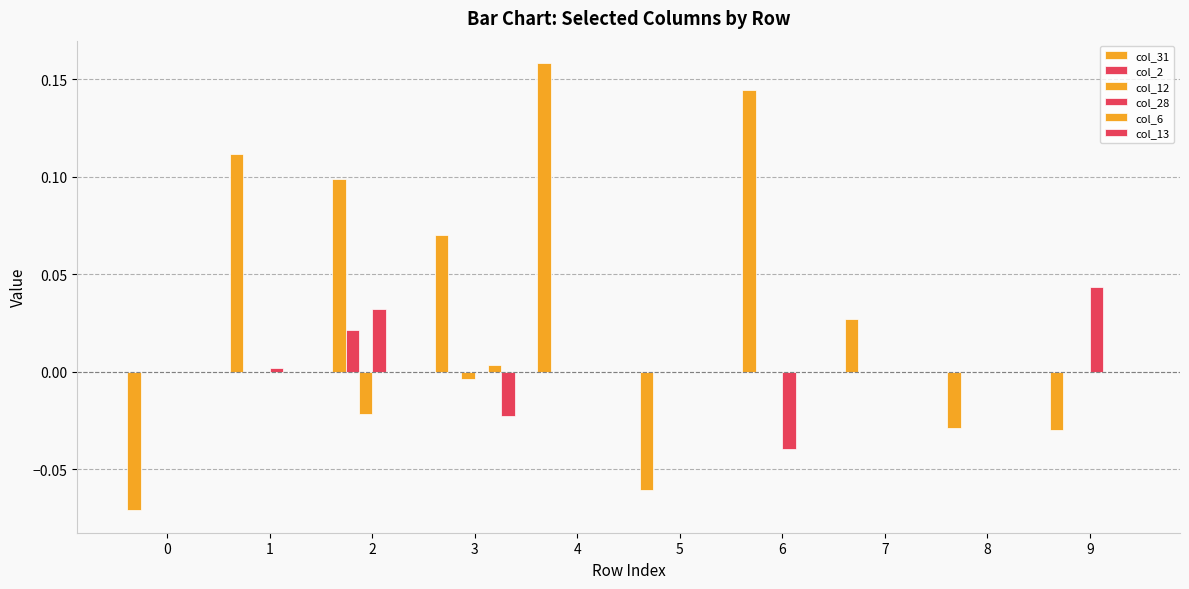

List the series in order of their peak value, highest first.

col_31, col_28, col_2, col_6, col_12, col_13